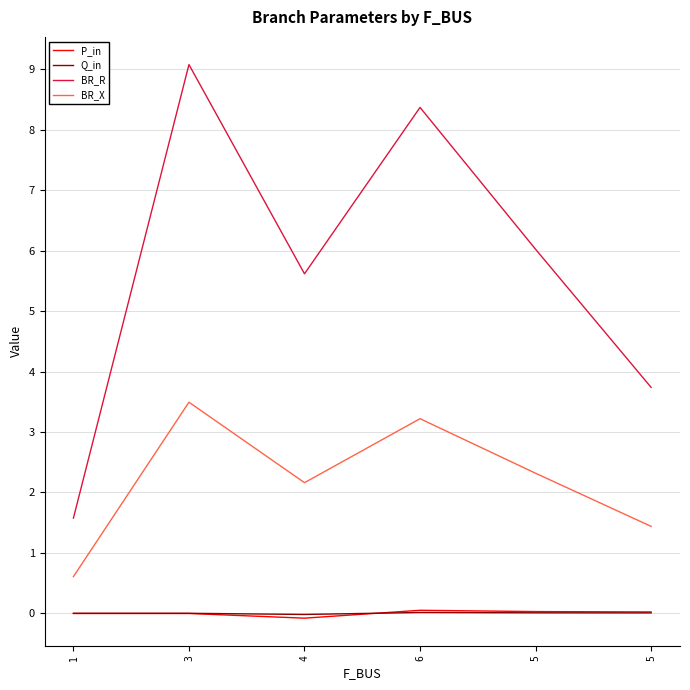

Does the chart have visible grid lines?

Yes